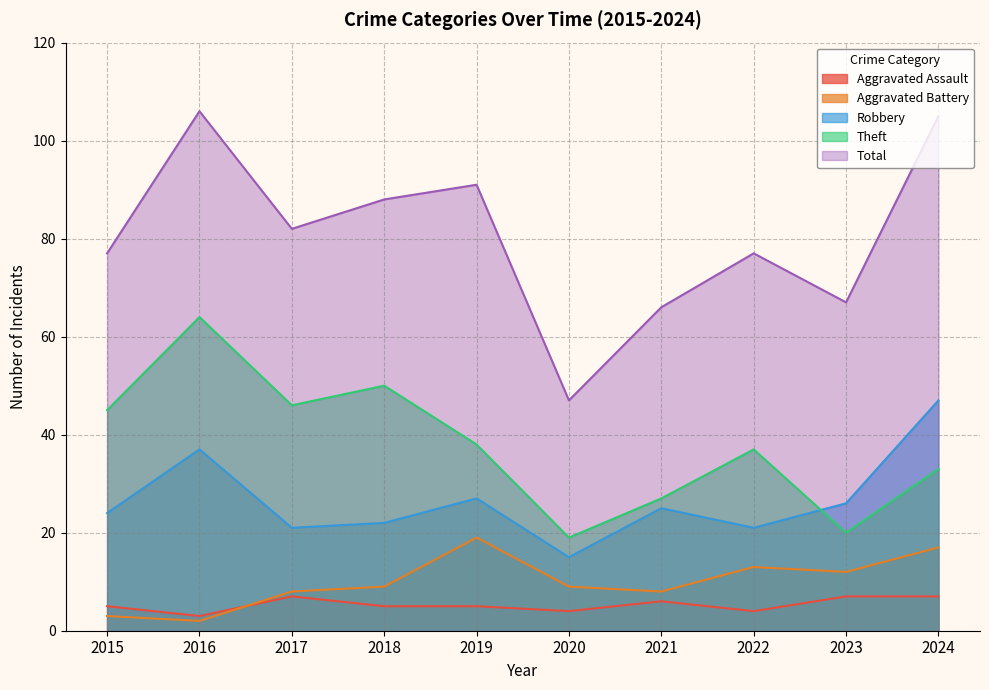

Reading right to left, what are all the values shown in this chart?

Aggravated Assault: 7	7	4	6	4	5	5	7	3	5
Aggravated Battery: 17	12	13	8	9	19	9	8	2	3
Robbery: 47	26	21	25	15	27	22	21	37	24
Theft: 33	20	37	27	19	38	50	46	64	45
Total: 105	67	77	66	47	91	88	82	106	77